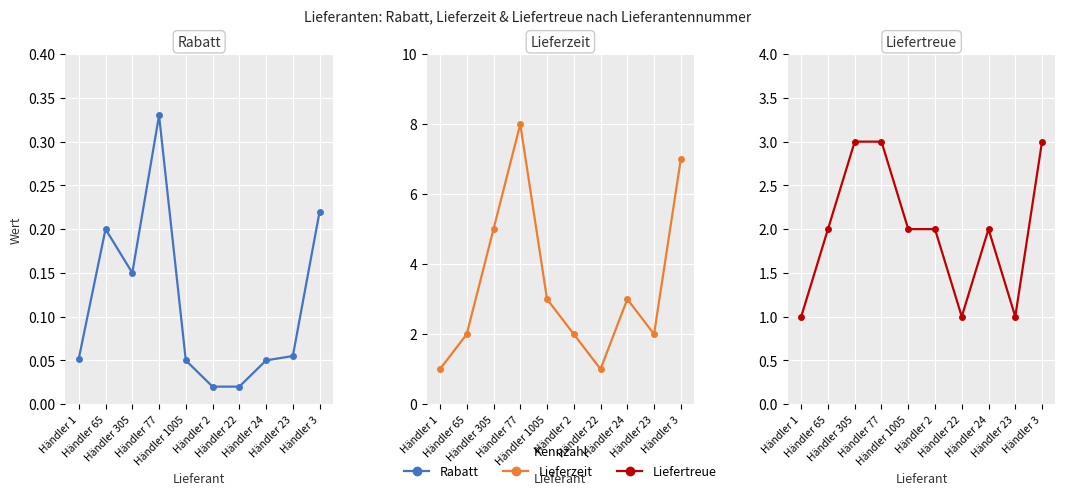

At which label is Rabatt closest to 0?

Händler 2